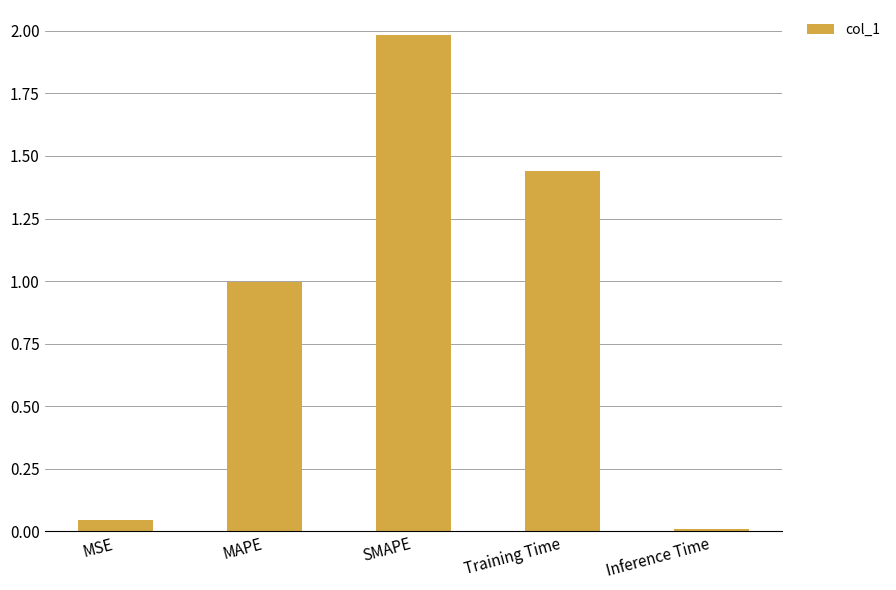

What is the label of the 2nd bar from the left?

MAPE